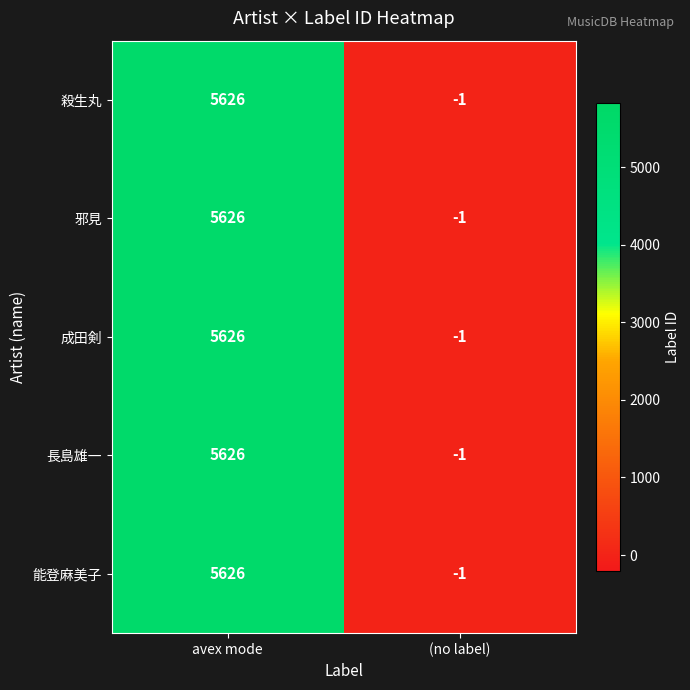

Is it true that 能登麻美子 equals 5626 at avex mode?

True